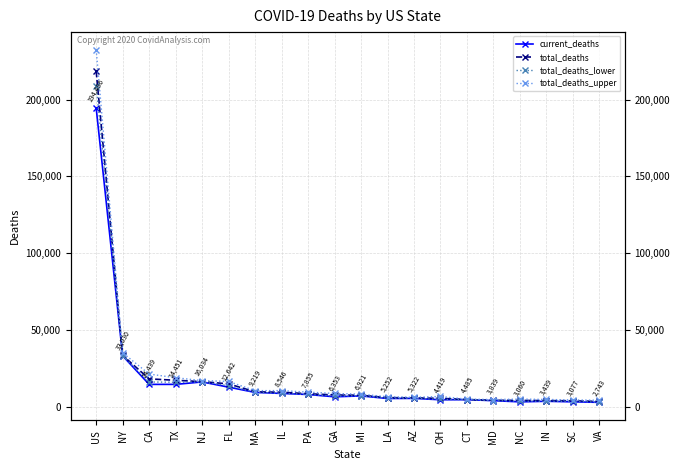

What is the sum of all total_deaths_upper values?

433673